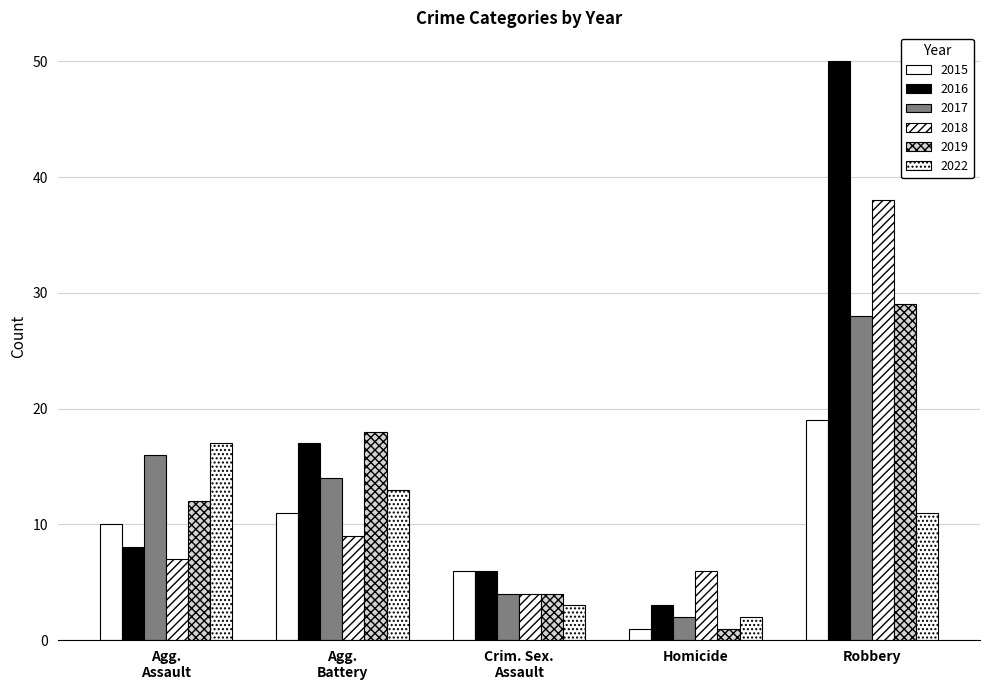

How many groups of bars are there?

5